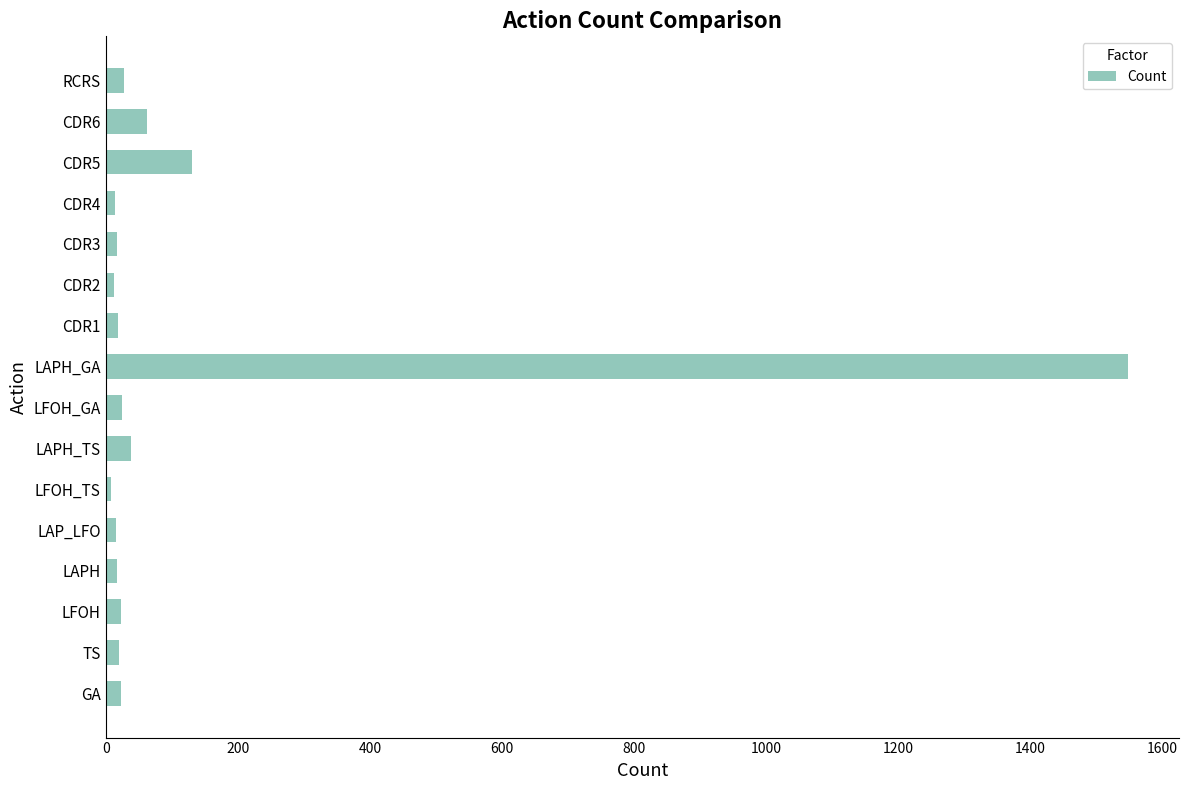

What is the average value?

125